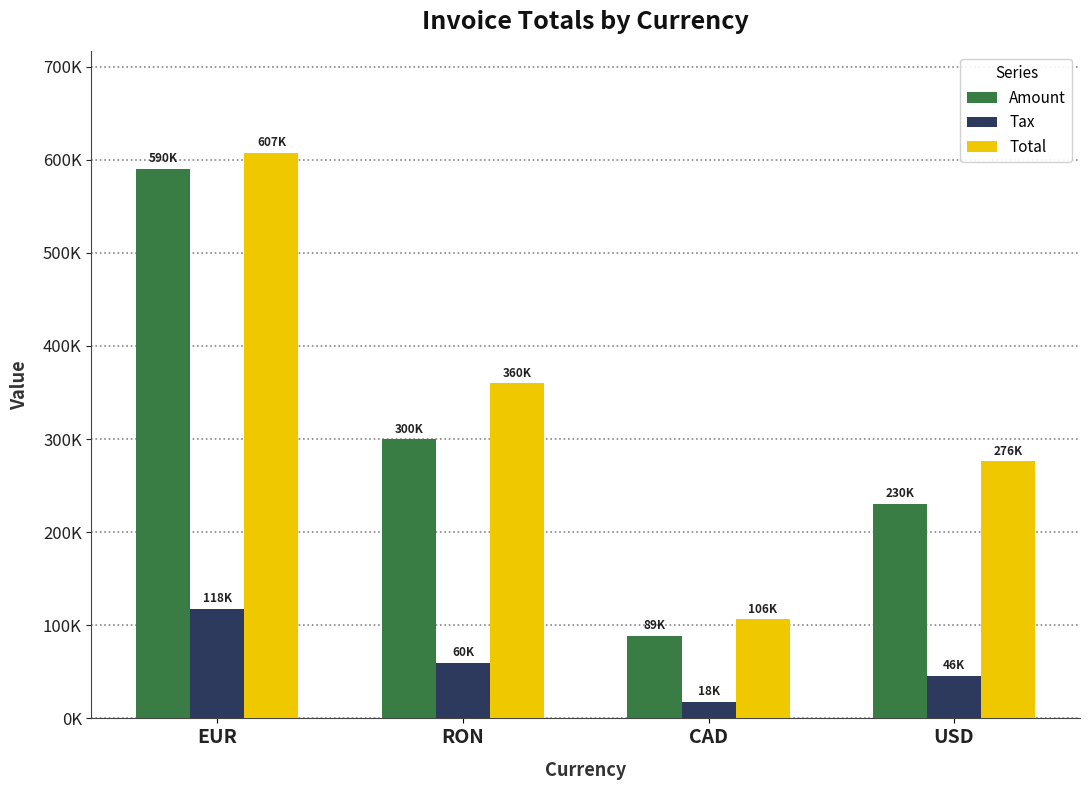

At which label does Total reach its minimum?

CAD